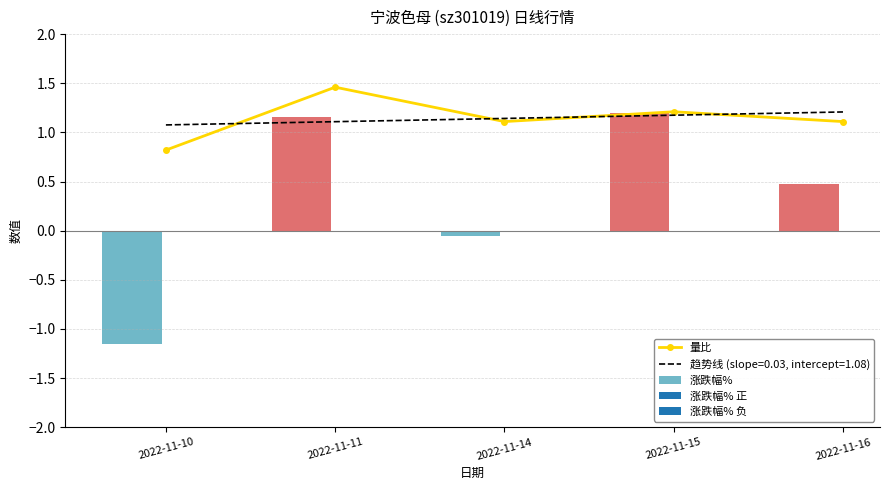

What is the difference between the 涨跌幅% values at 2022-11-14 and 2022-11-11?

1.2